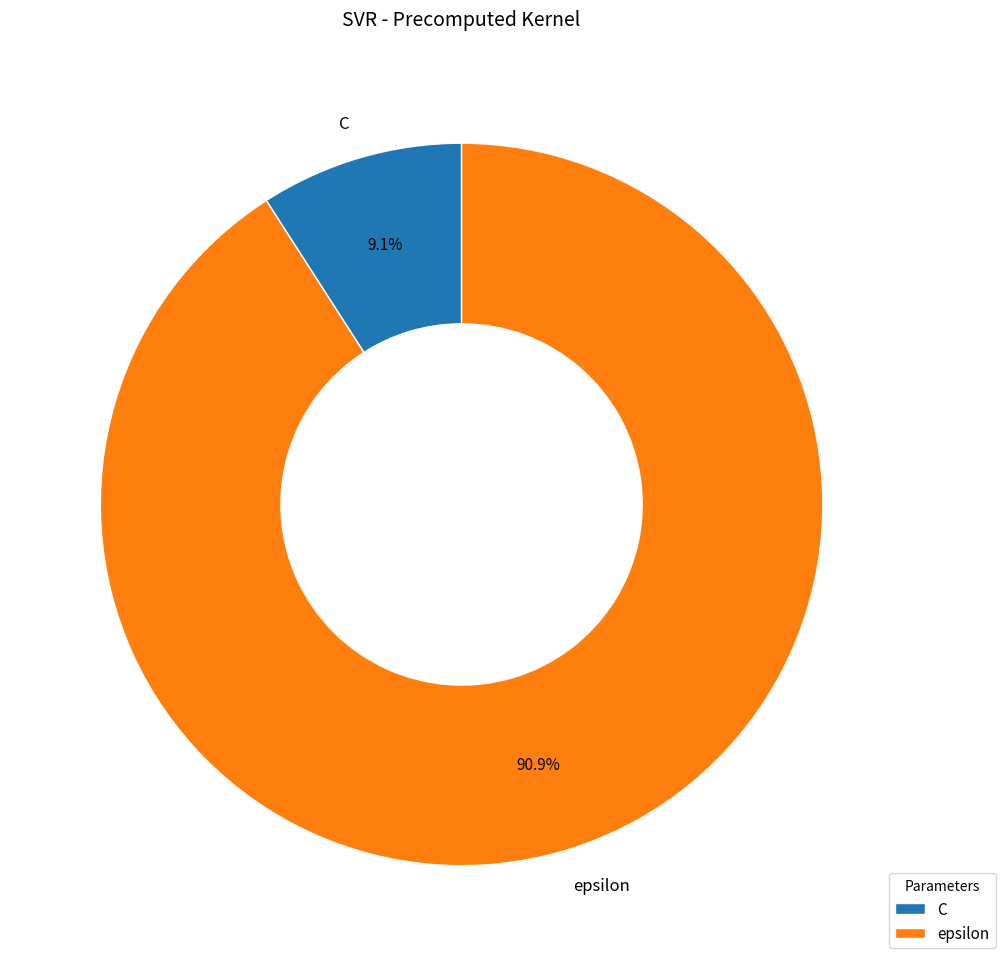

How many segments does this pie chart have?

2